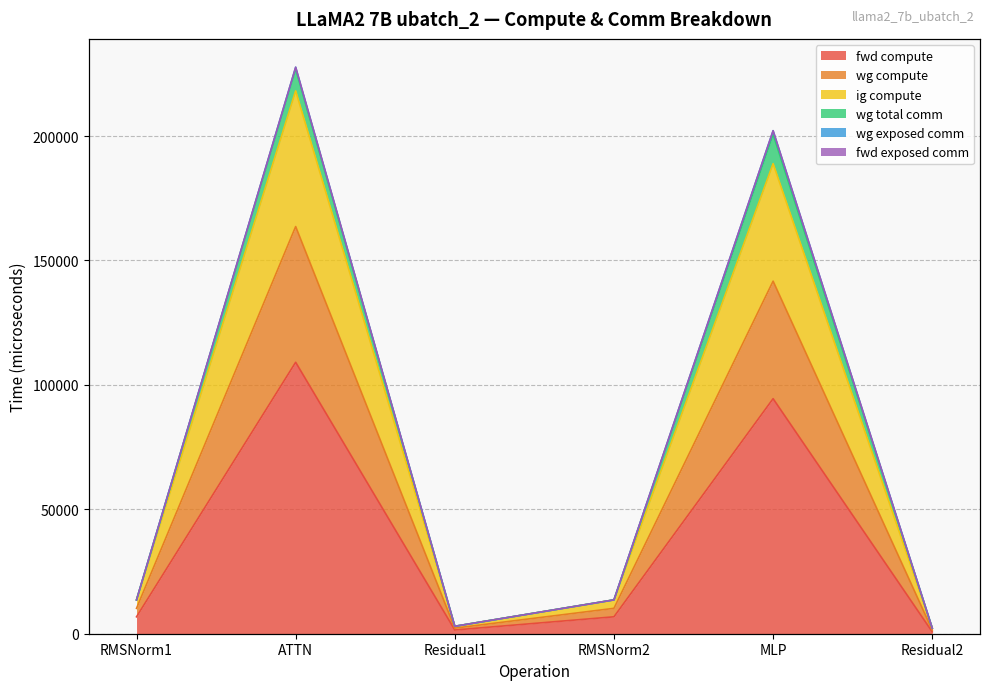

What is the label of the 1st point from the left?

RMSNorm1